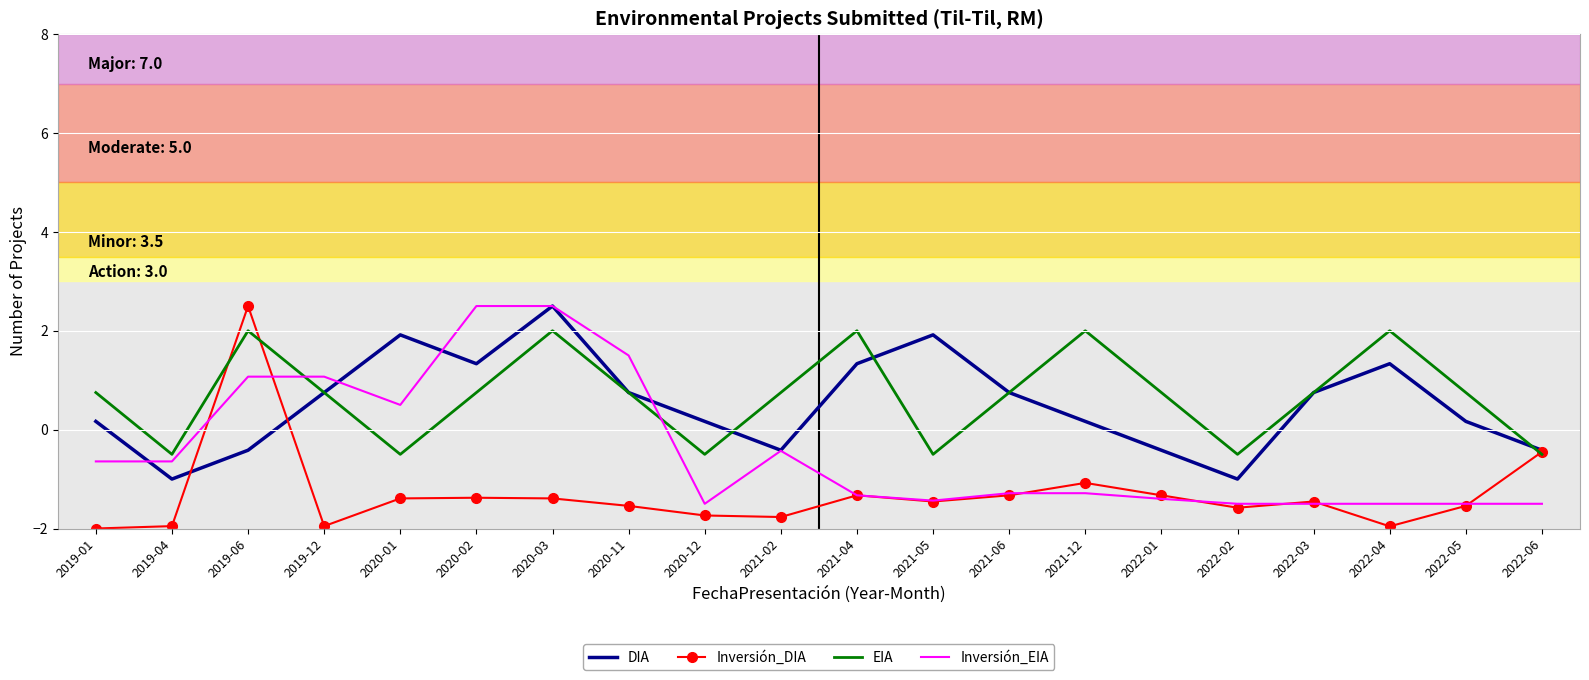

True or false: EIA and Inversión_EIA cross at least once.

True